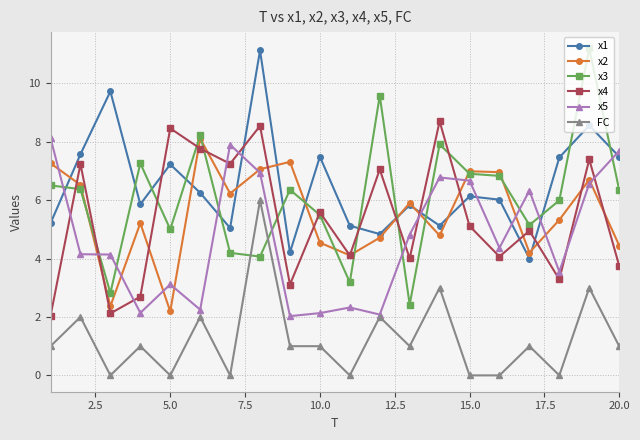

What is the maximum value shown in the chart?

11.2